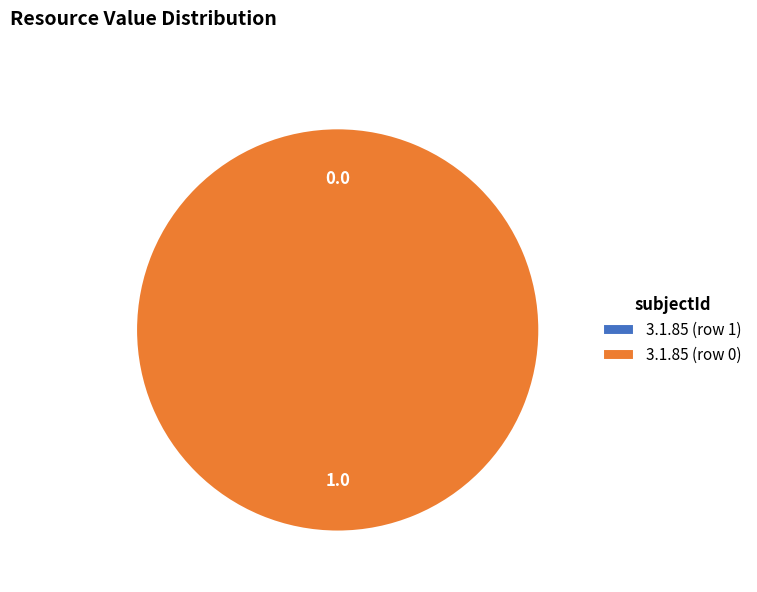

How many segments does this pie chart have?

2